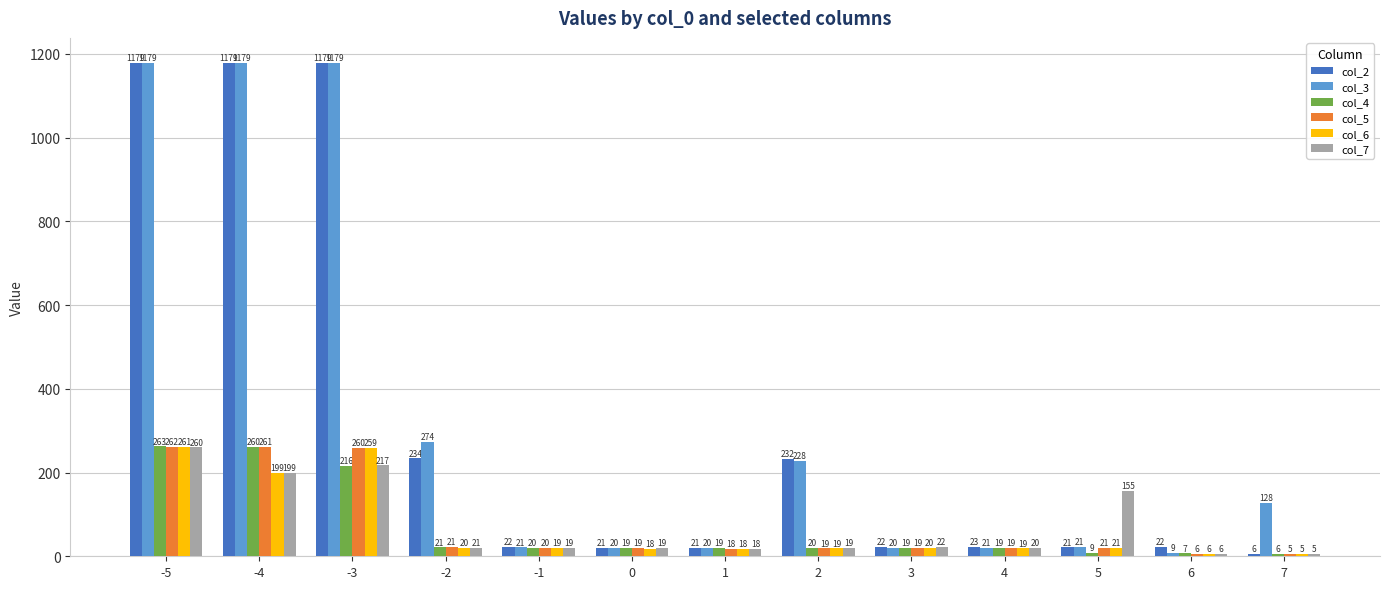

At which label does col_4 reach its peak?

-5